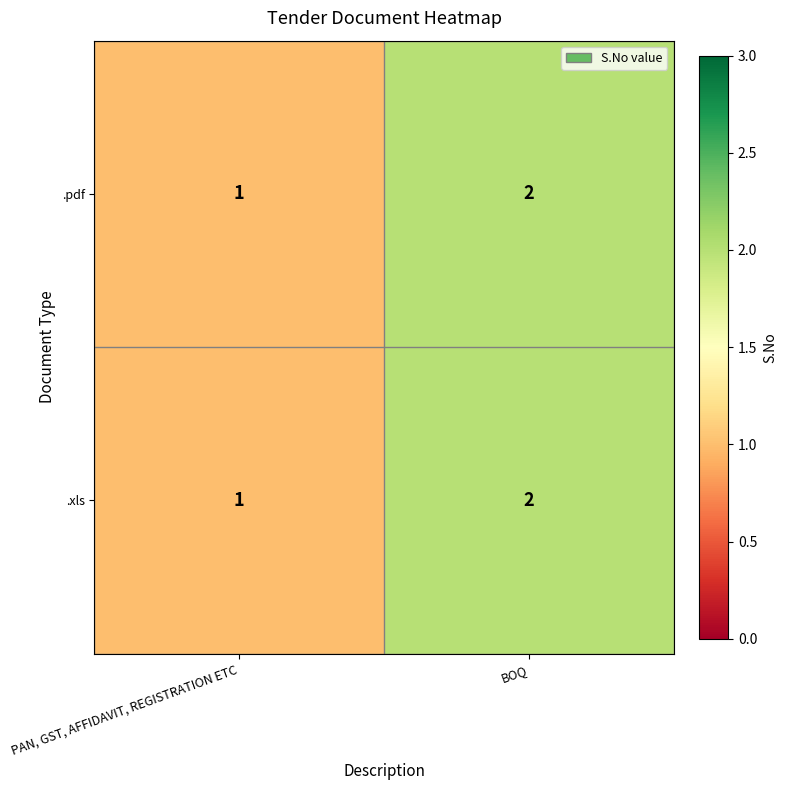

What is the total value across all series at BOQ?

4